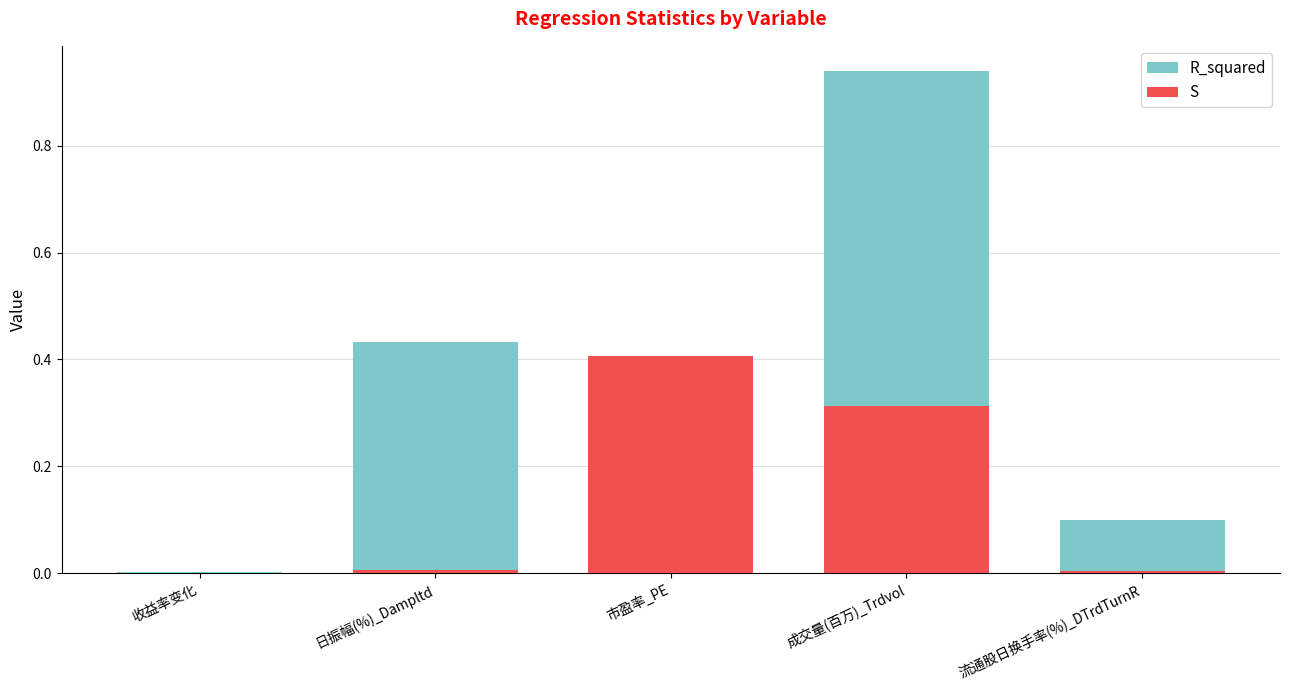

Reading right to left, transcribe all the data shown in this chart.

R_squared: 流通股日换手率(%)_DTrdTurnR=0.1	成交量(百万)_Trdvol=0.9	市盈率_PE=0.0	日振幅(%)_Dampltd=0.4	收益率变化=0.0
S: 流通股日换手率(%)_DTrdTurnR=0.0	成交量(百万)_Trdvol=0.3	市盈率_PE=0.4	日振幅(%)_Dampltd=0.0	收益率变化=0.0